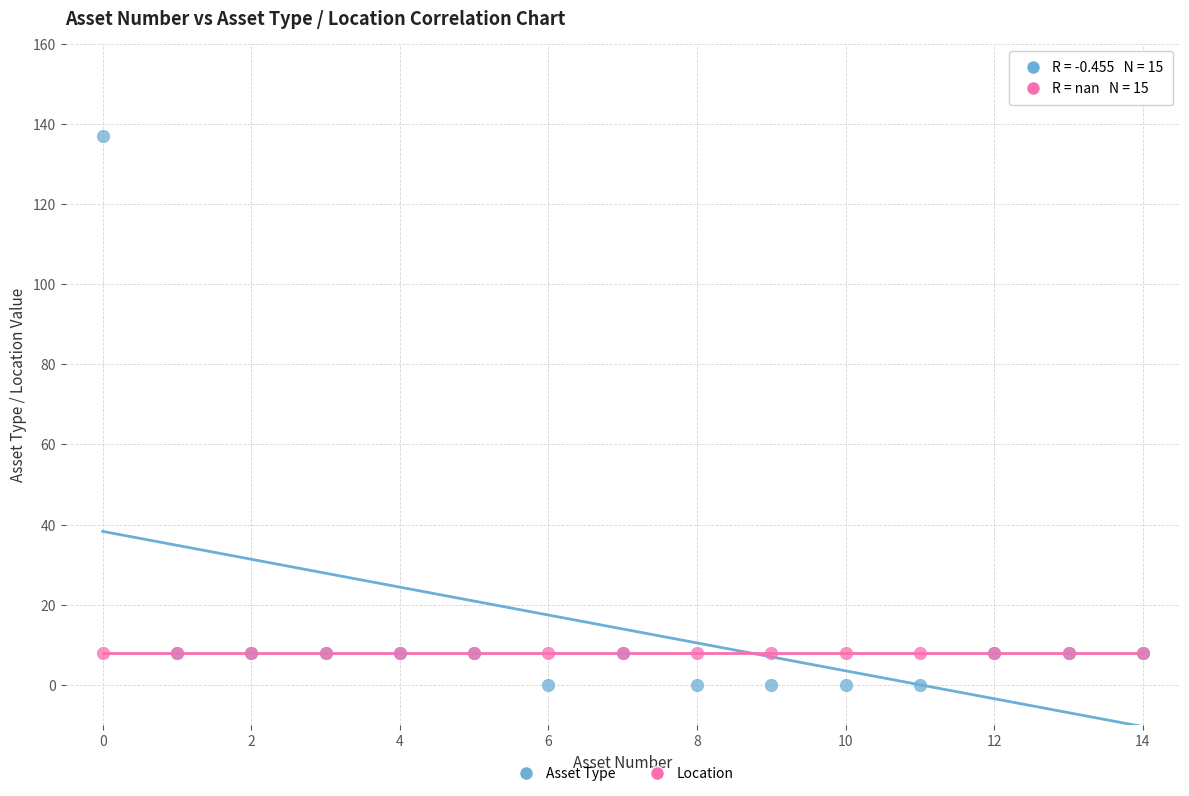

Which series contains the highest Y value?

Asset Type